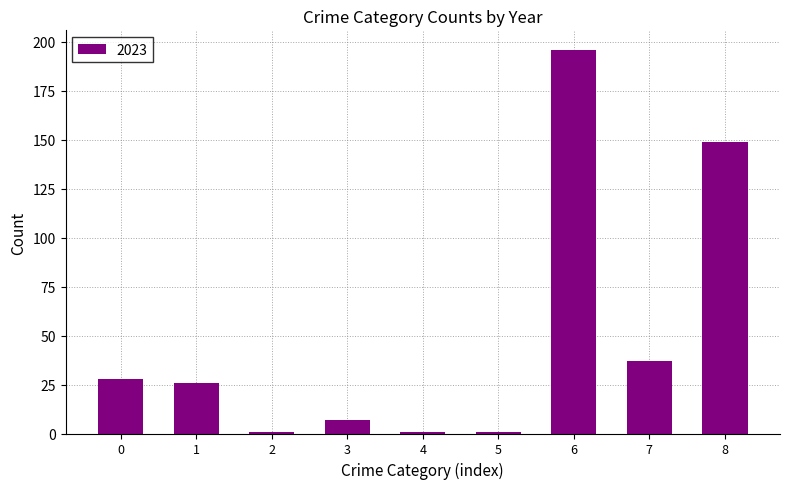

The chart shows a value of 37 at 7. True or false?

True